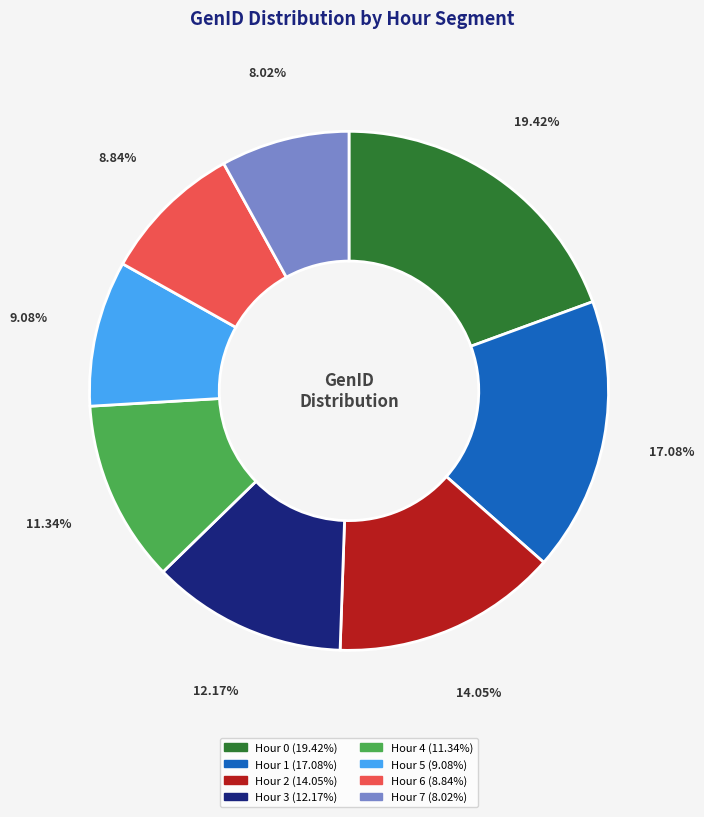

Does any single category account for the majority?

No